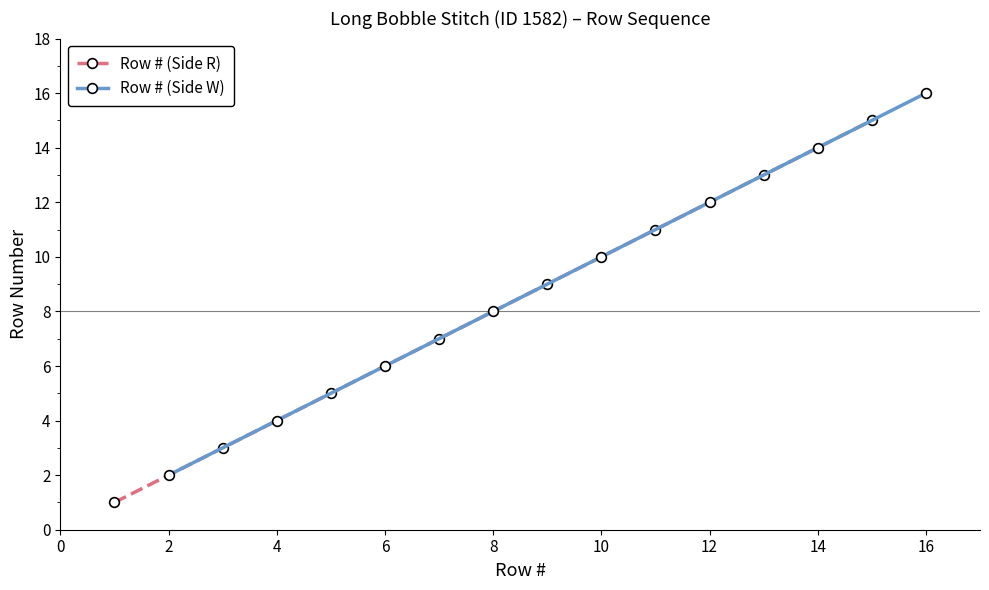

What is the maximum value for Row # (Side R)?

15